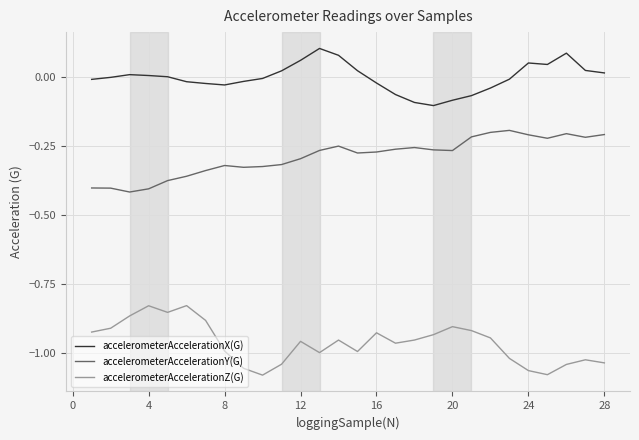

True or false: accelerometerAccelerationY(G) and accelerometerAccelerationZ(G) intersect in this chart.

False